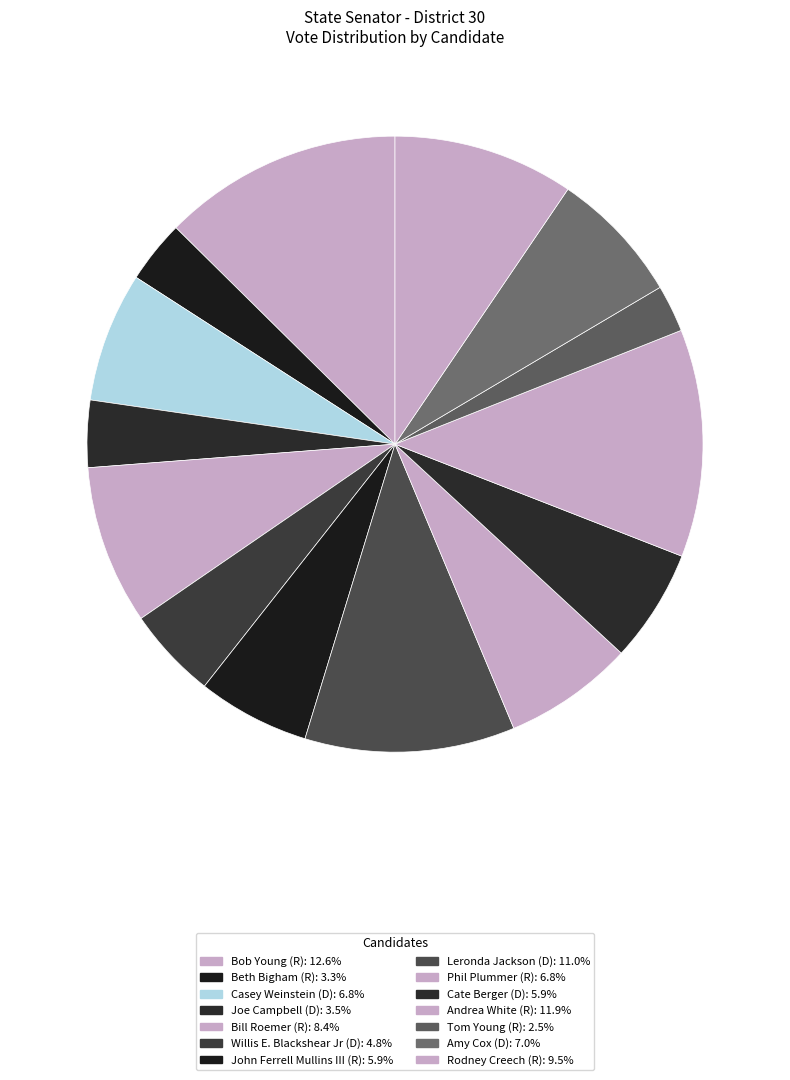

To the nearest percent, what is the average slice percentage?

7%